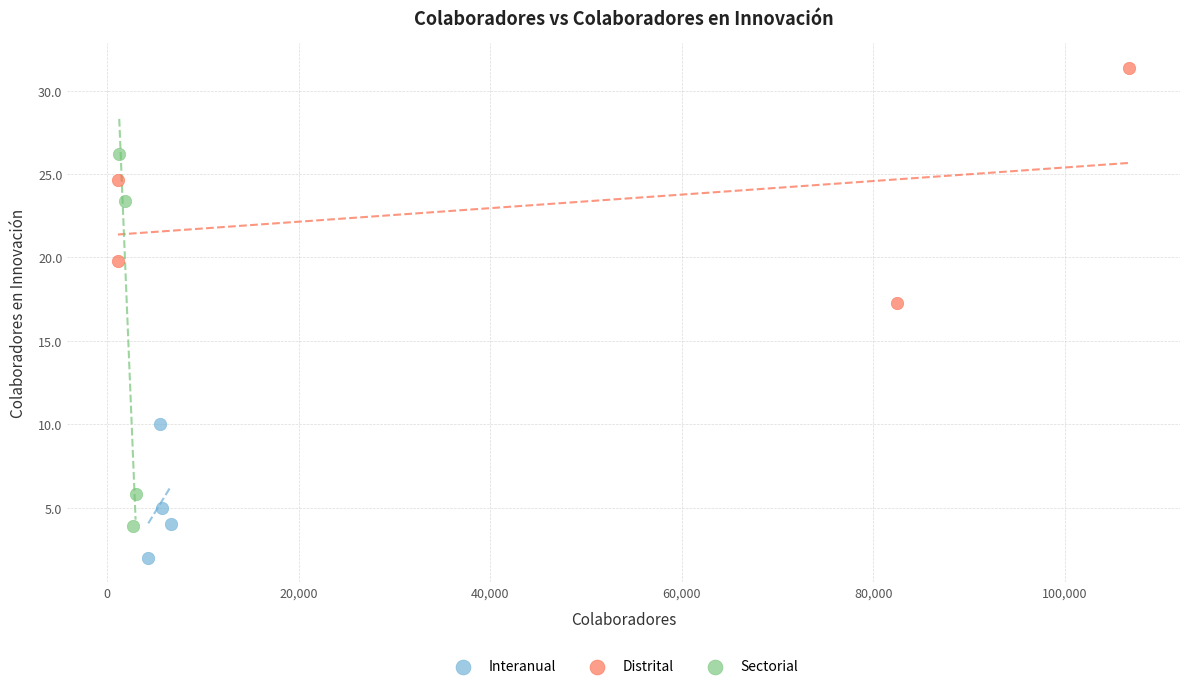

Which series has the largest Y range (max minus min)?

Sectorial